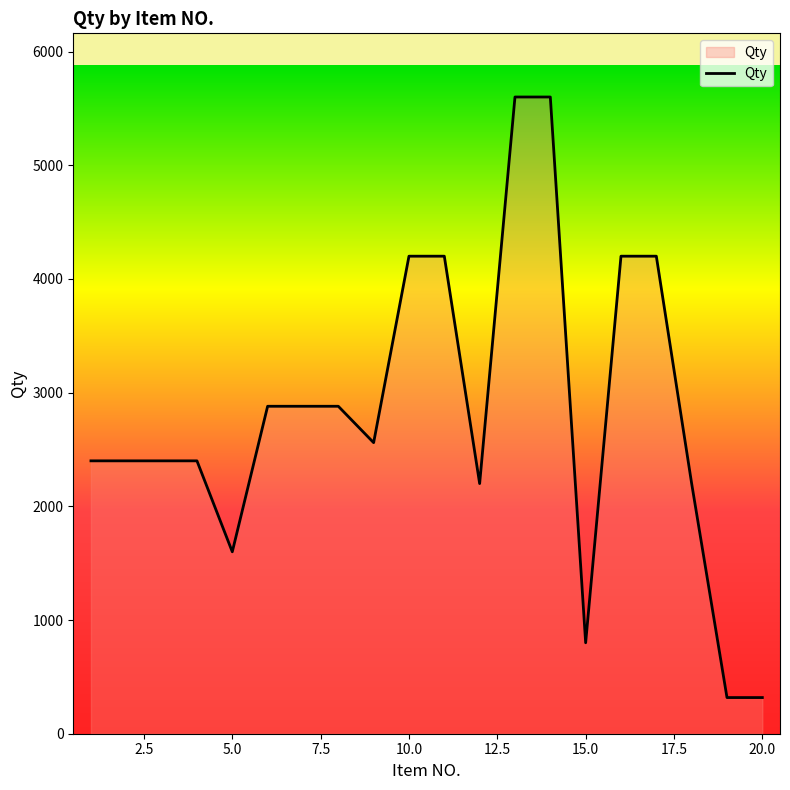

What is the difference between the maximum and minimum values?

5282